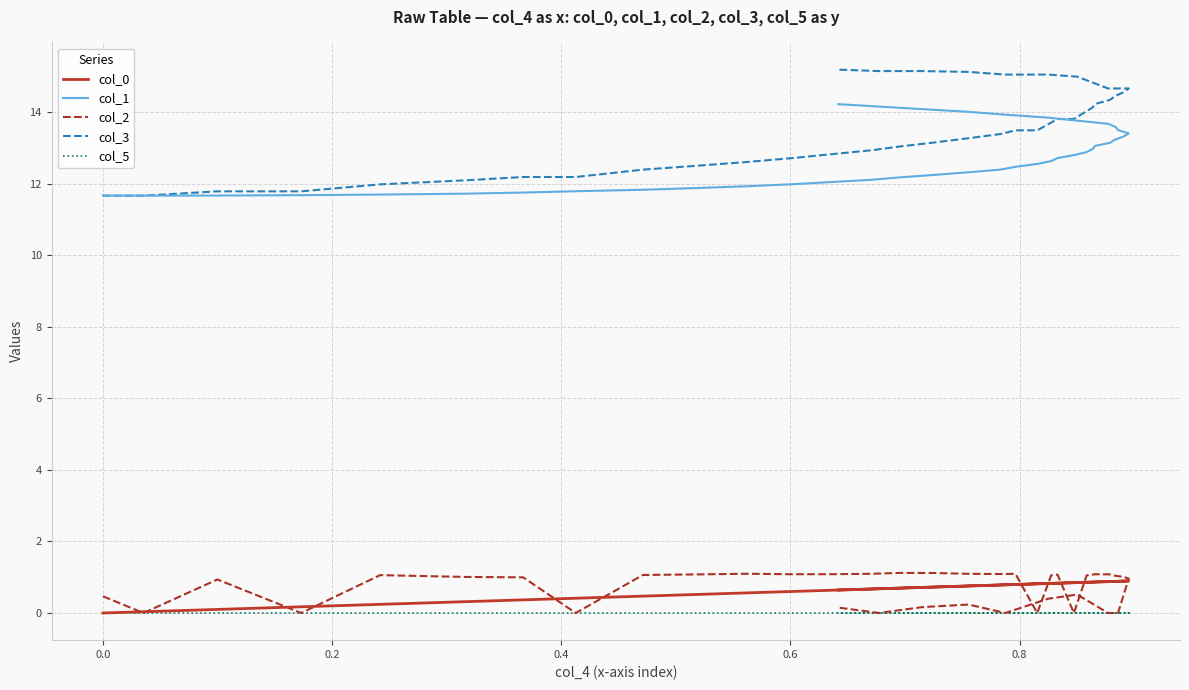

What is the difference between the second highest and second lowest values in the col_2 series?

1.1